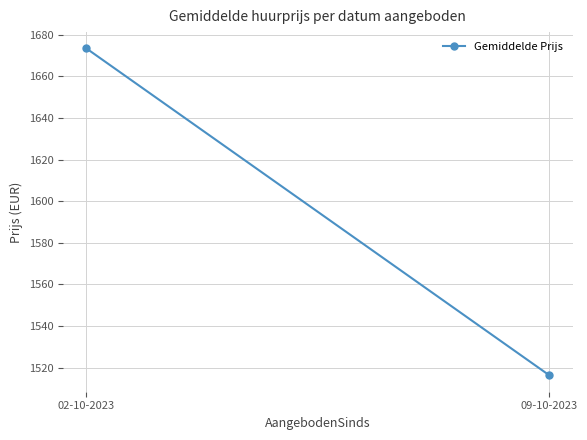

Where is the data nearest to the value 1594?

09-10-2023